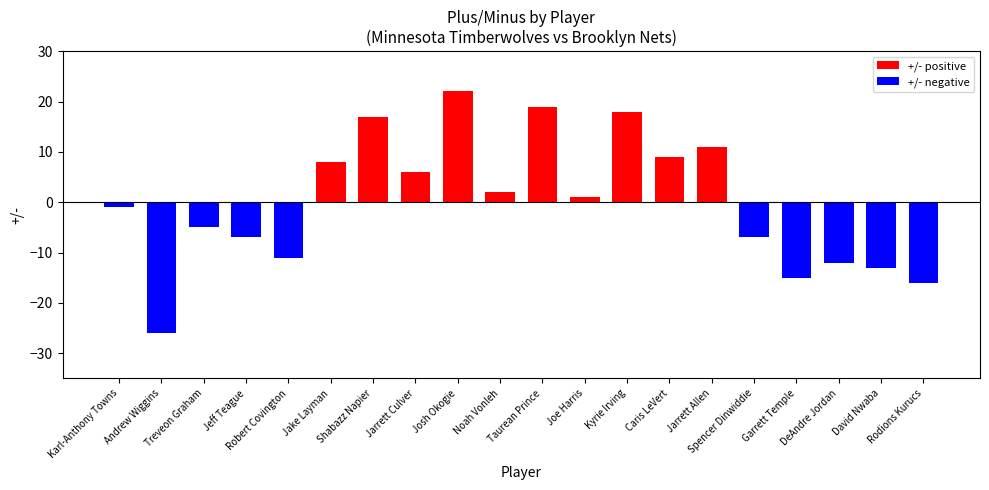

What is the difference between the maximum and minimum values?

48